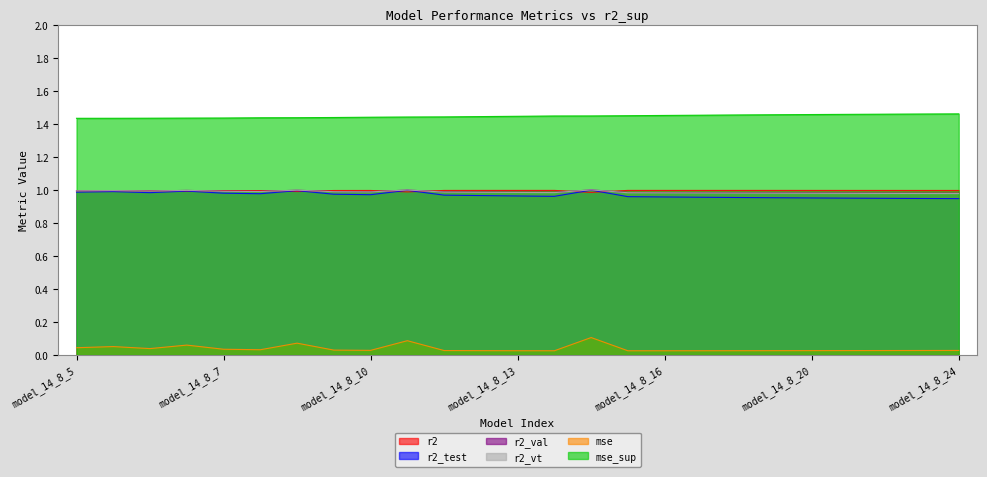

True or false: mse_sup has more than 0 points higher than both neighbors.

False